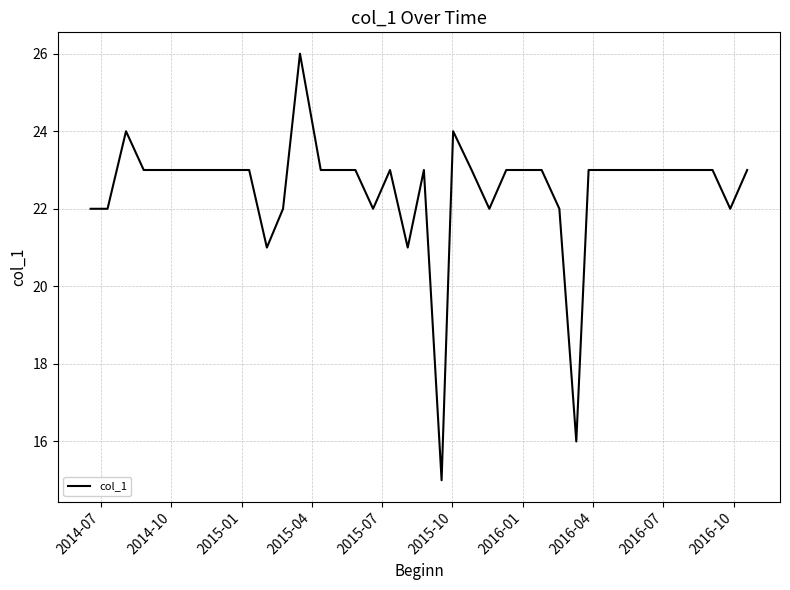

What is the greatest value displayed?

26